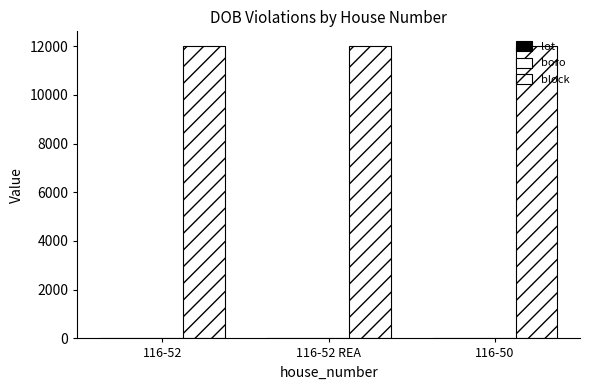

What is the average value of the lot series?

31